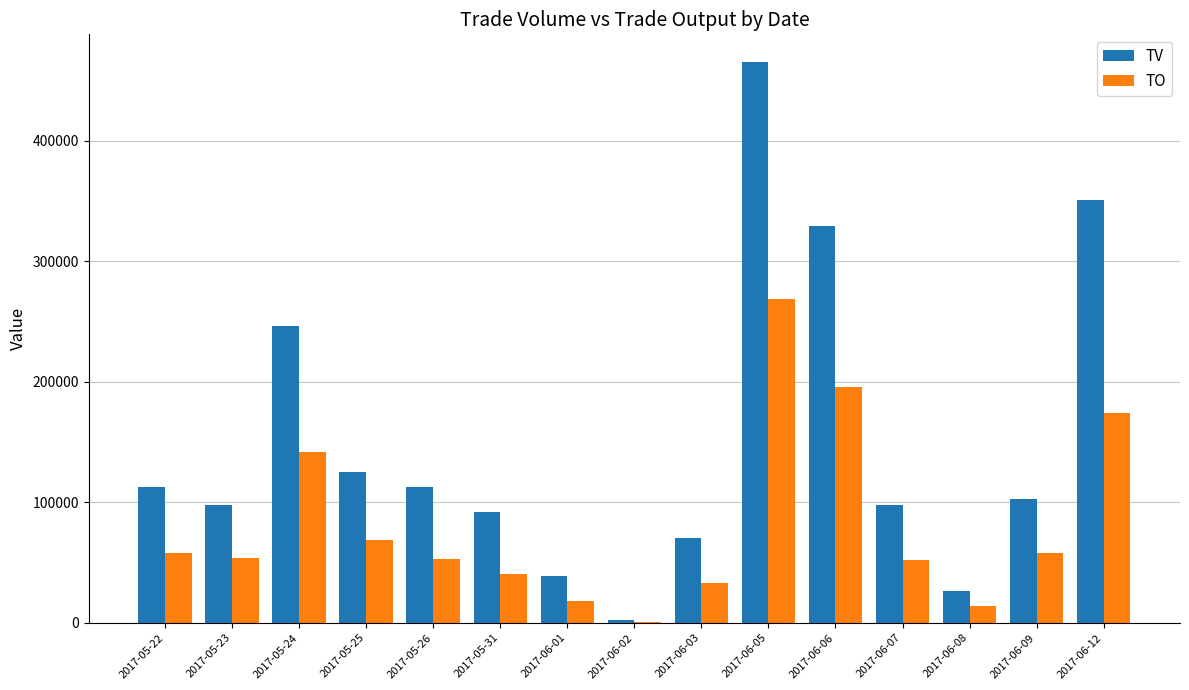

True or false: TV has a value of 246000 at 2017-05-24.

True